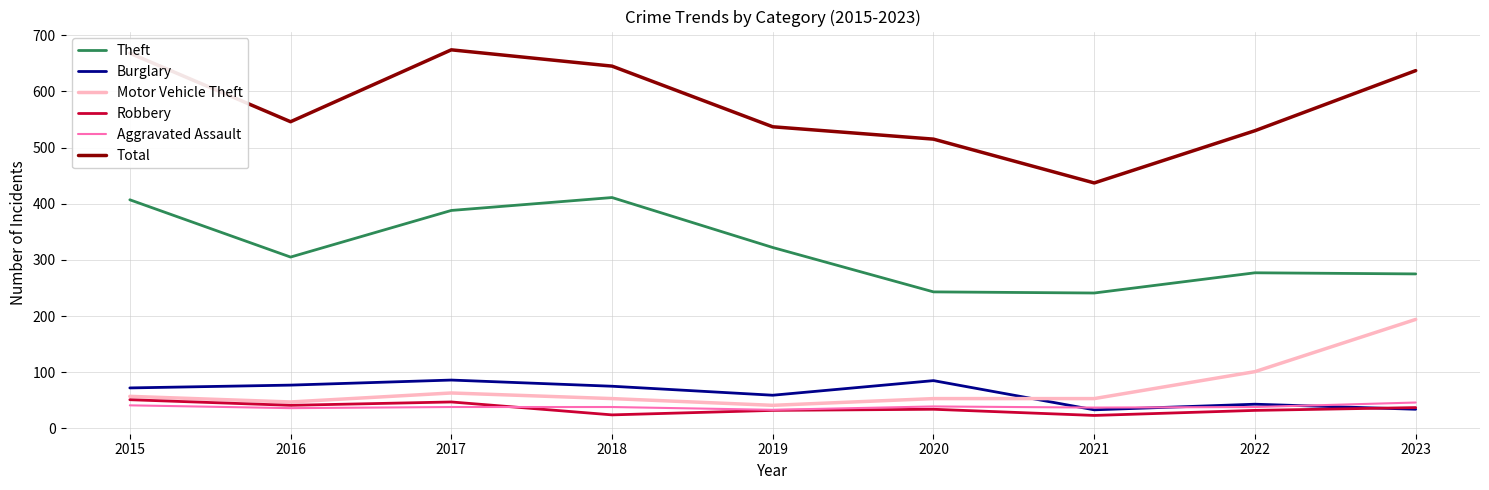

Which series has the largest total across all categories?

Total